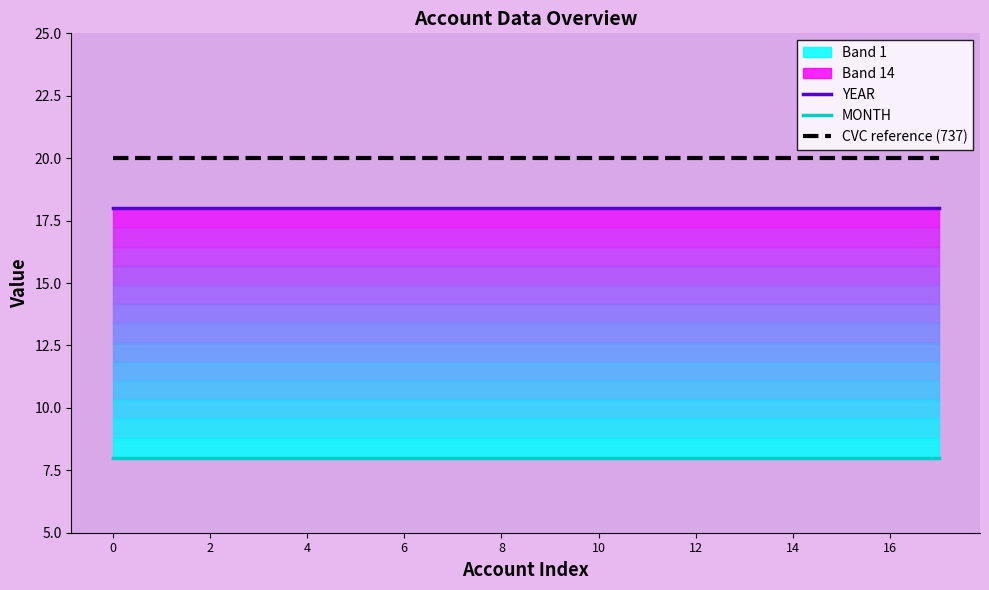

List the series in order of their peak value, lowest first.

MONTH, YEAR, CVC reference (737)